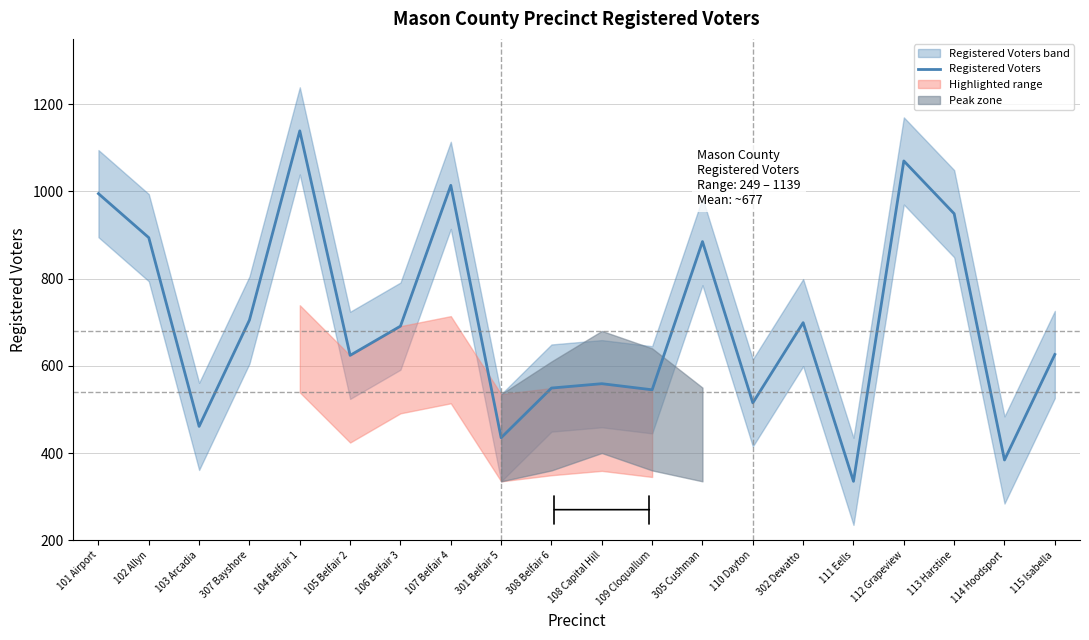

What is the average value?

704